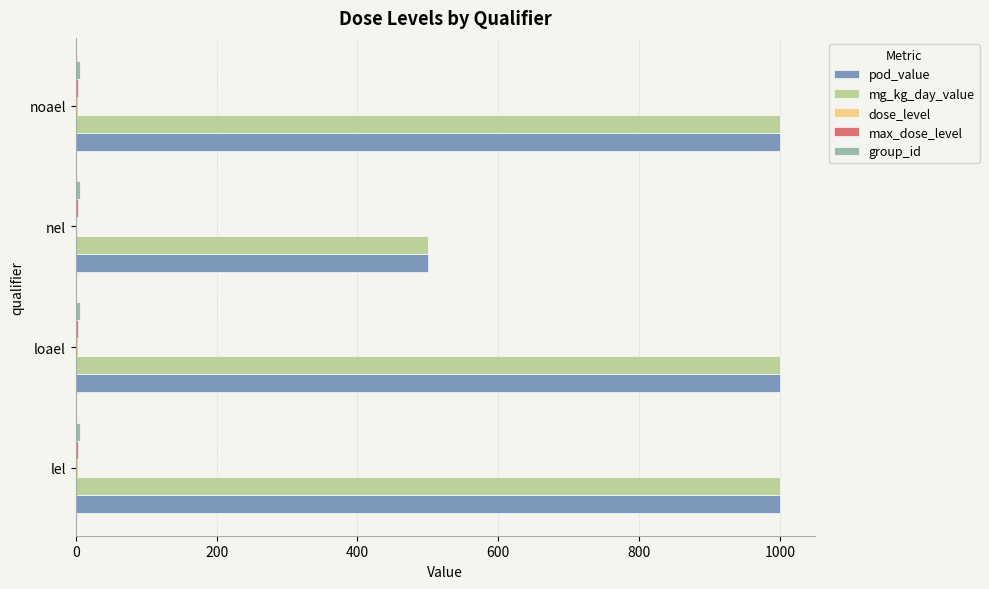

The value of pod_value at nel is 125. True or false?

False